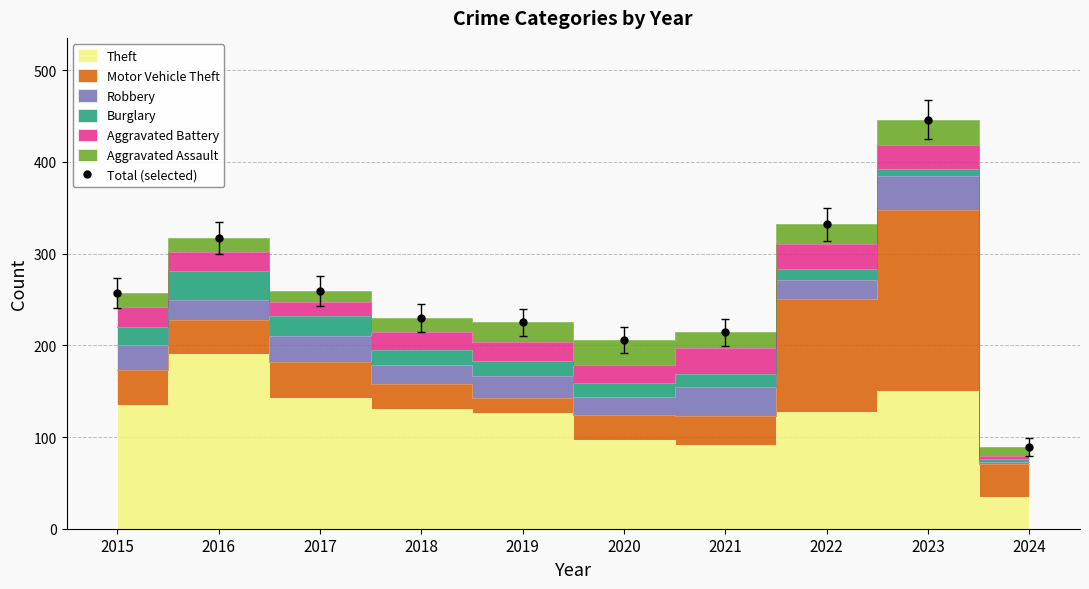

What is the minimum value shown in the chart?

89